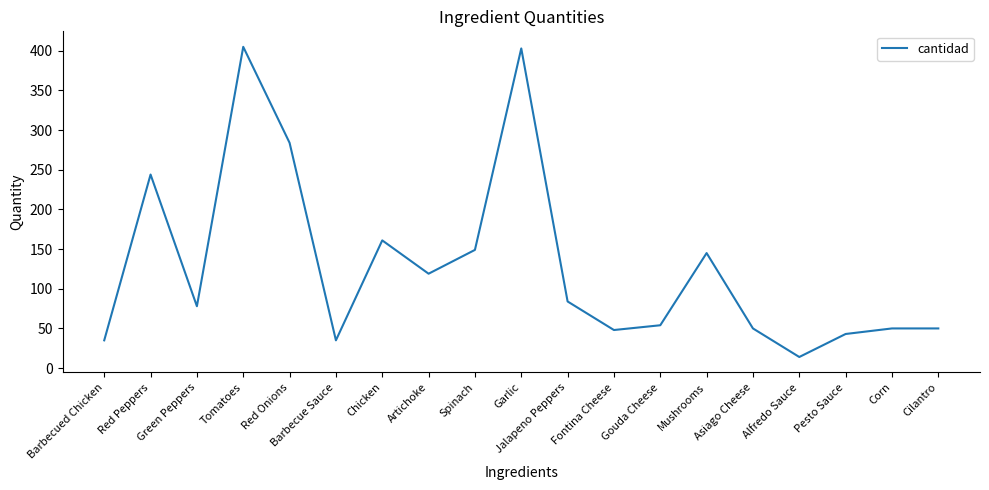

What position from the right is Barbecue Sauce?

14